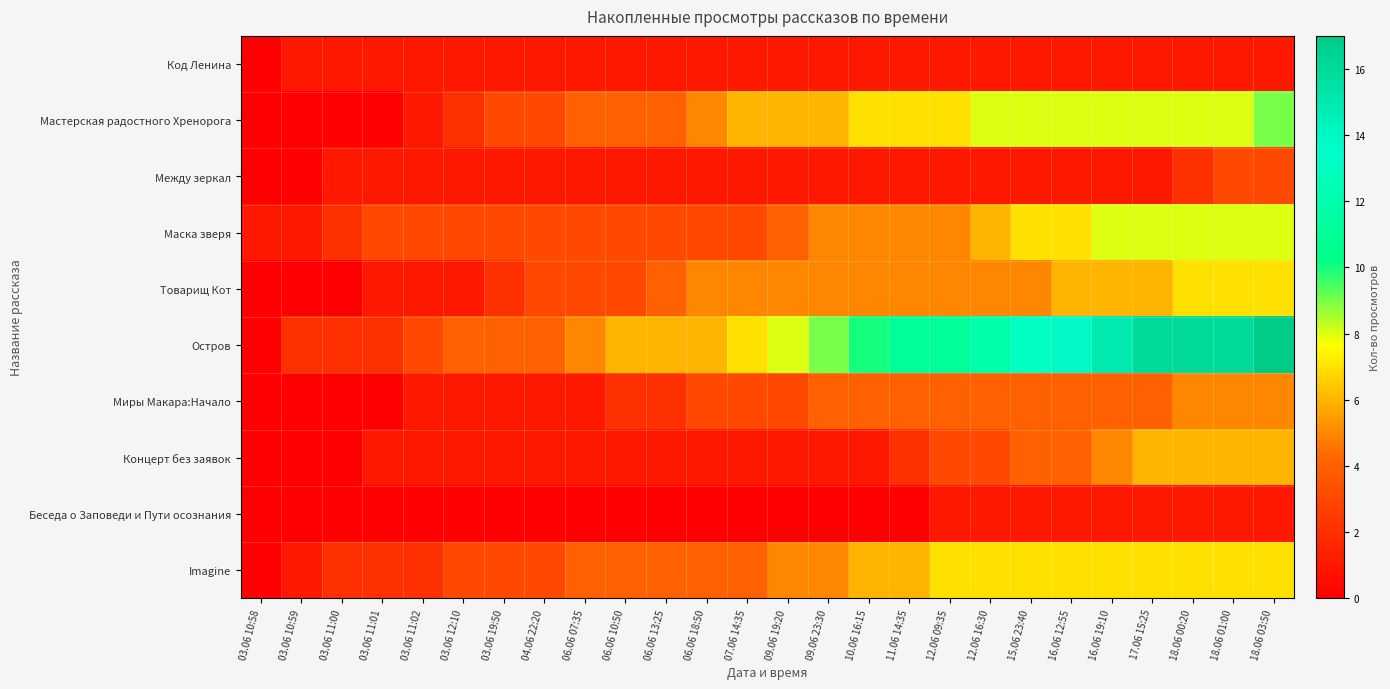

At which category is the sum across all series the highest?

18.06 03:50